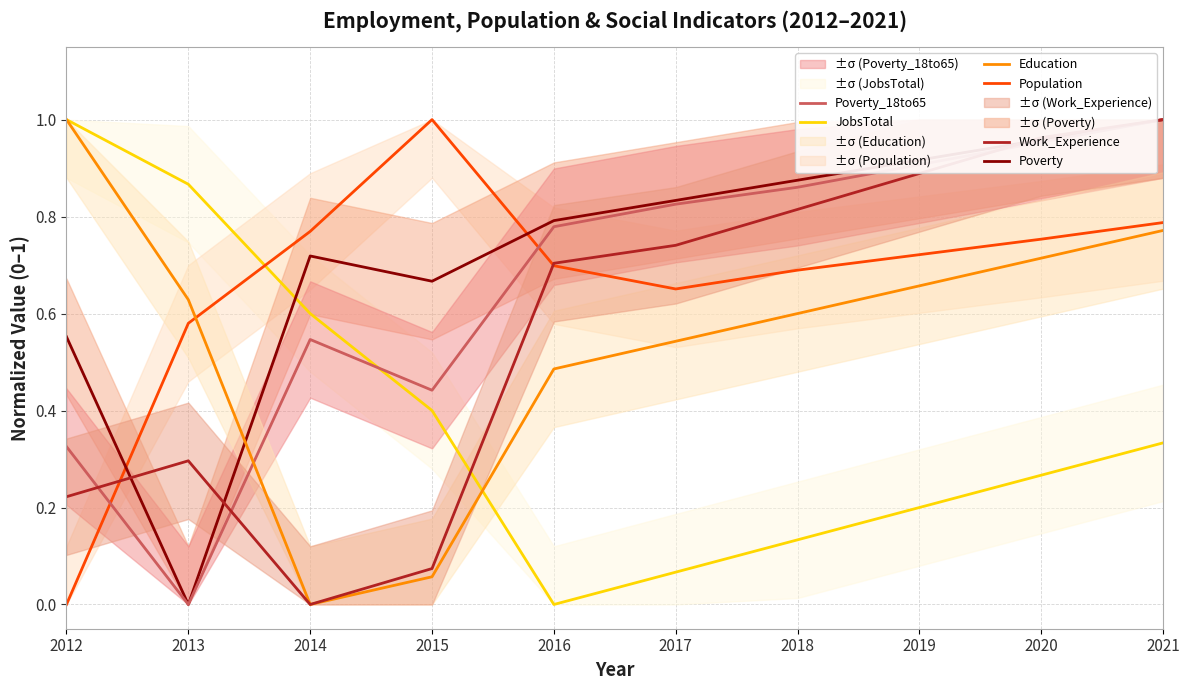

Which series ends up on top after the final intersection of Poverty and Population?

Poverty